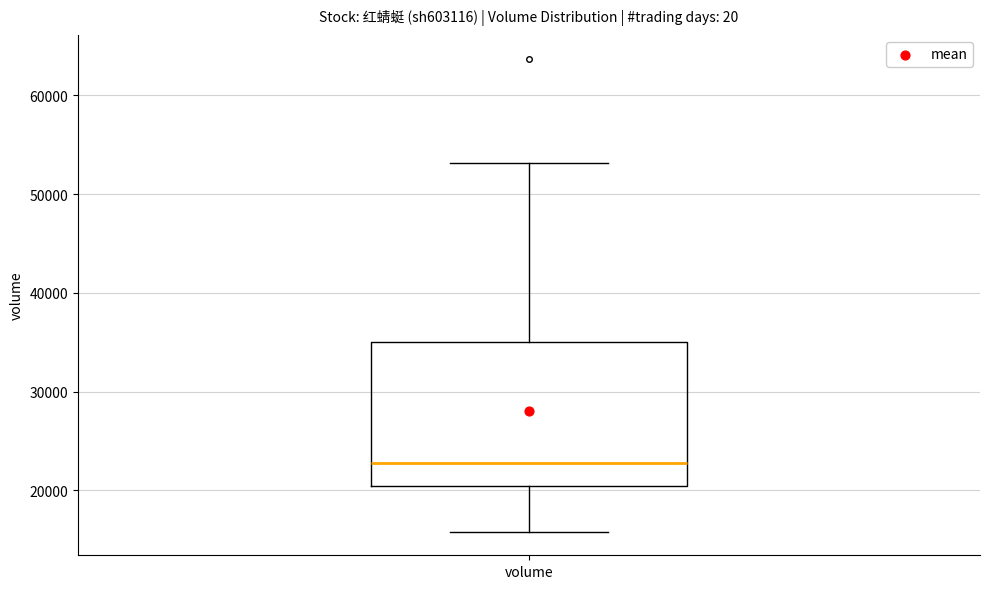

Read this box plot against the y-axis: the position of the median line, the range covered by the box, and the ends of both whiskers. The values are not printed on the chart, so give them approximately, as read against the axis.

median 23000, box 20000 to 35000, whiskers 16000 to 53000